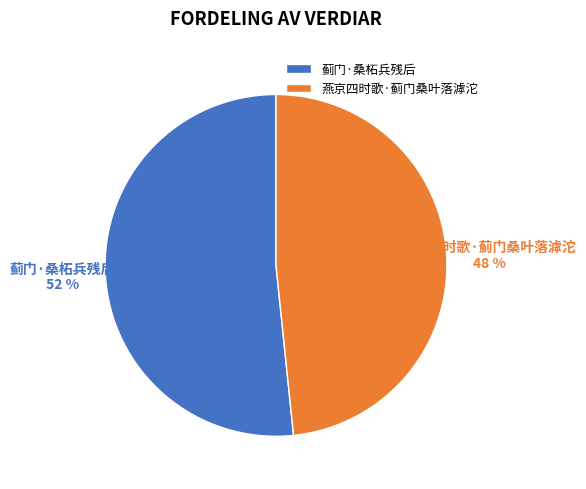

Is the sum of 蓟门·桑柘兵残后 and 燕京四时歌·蓟门桑叶落滹沱 greater than half?

Yes